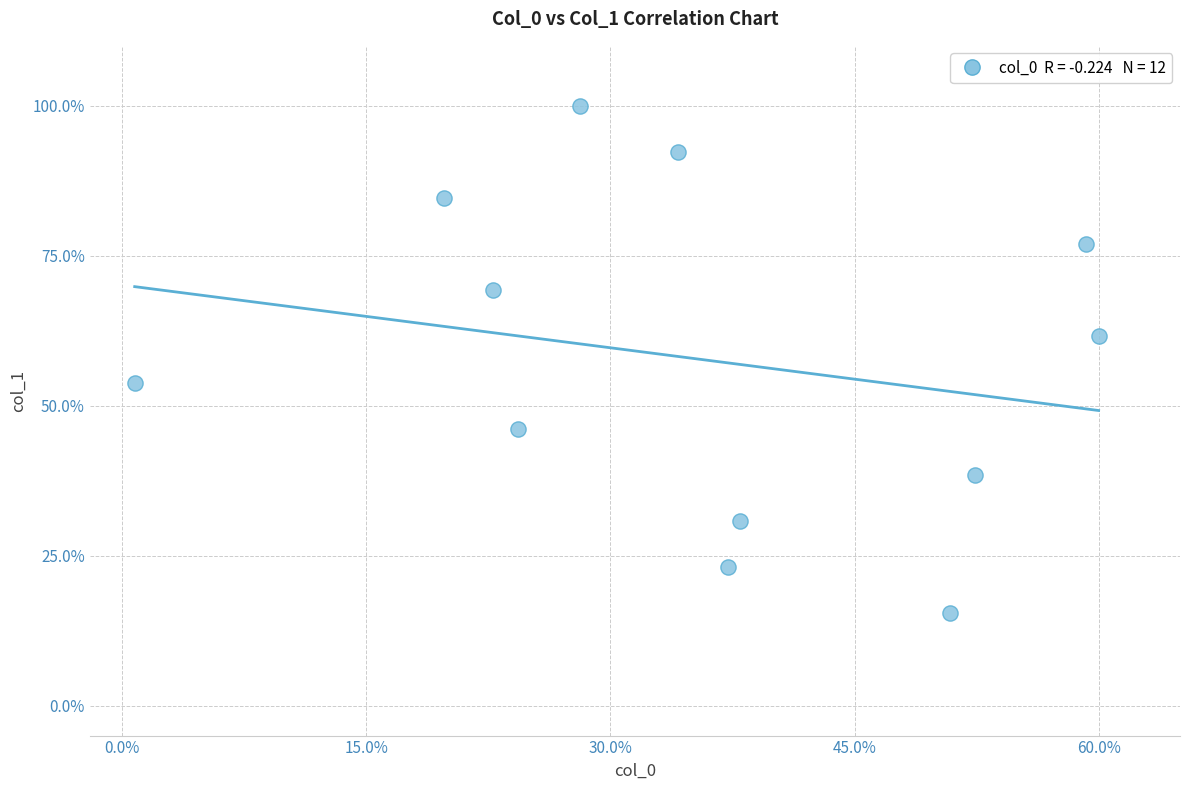

What Y value in the scatter plot is closest to 57?

53.8